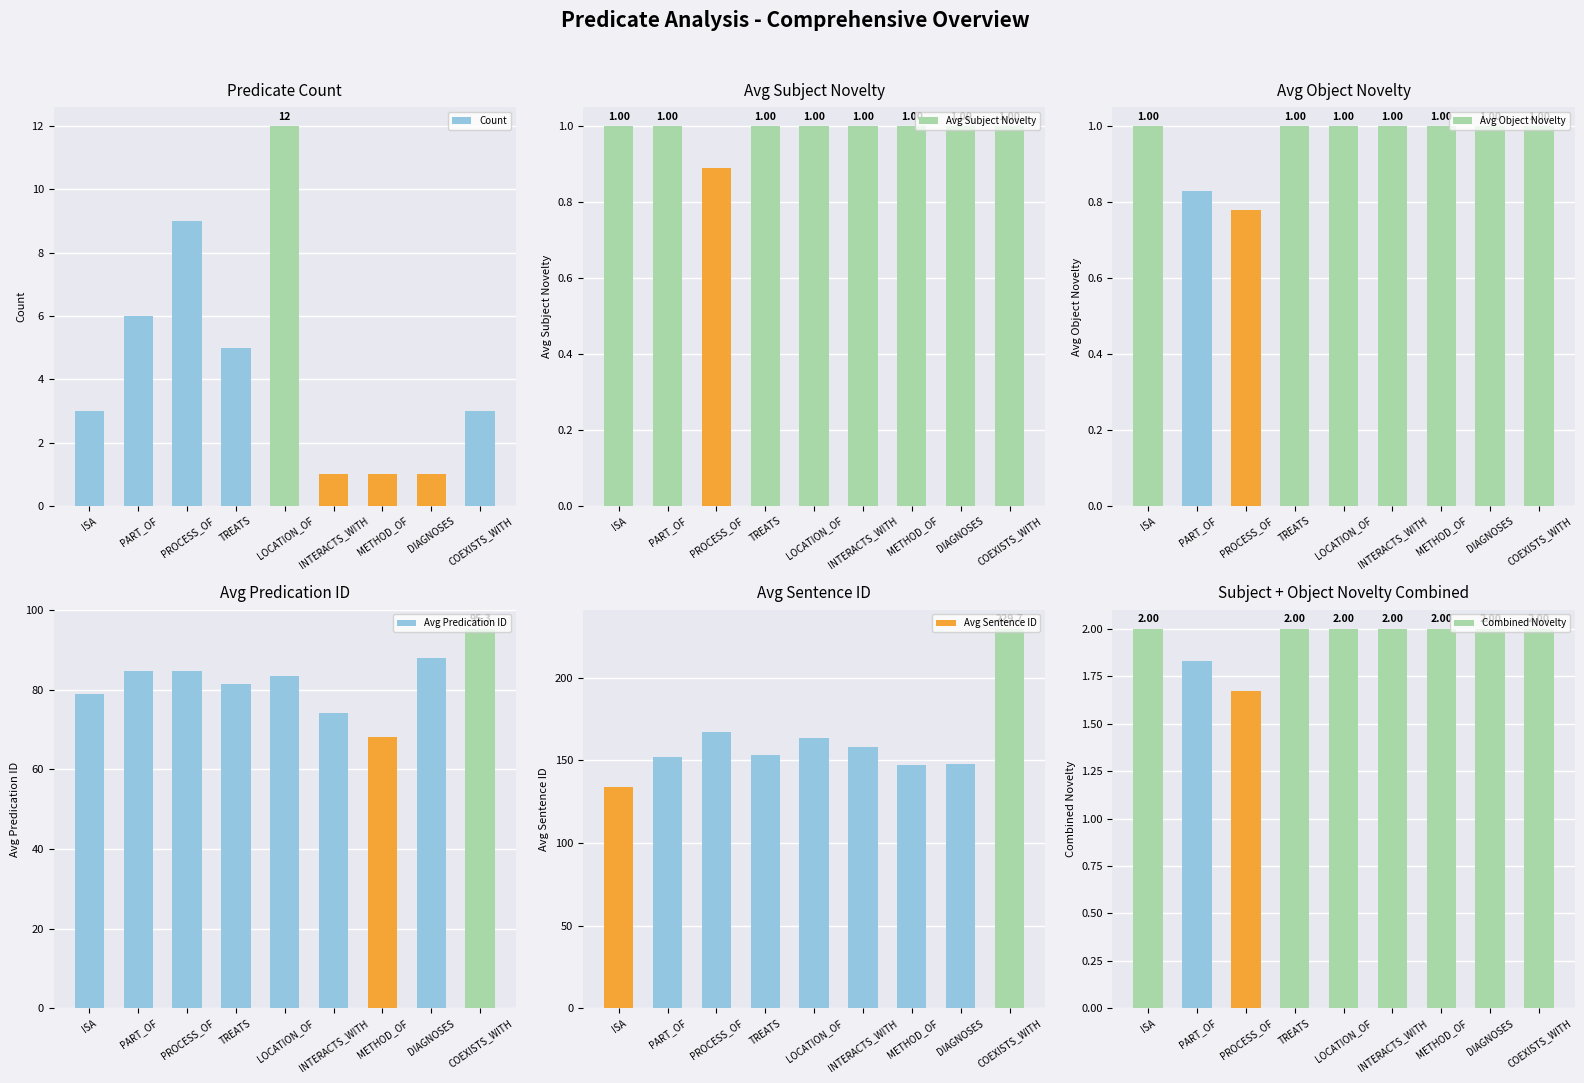

At which category does the chart reach its peak across all series?

COEXISTS_WITH